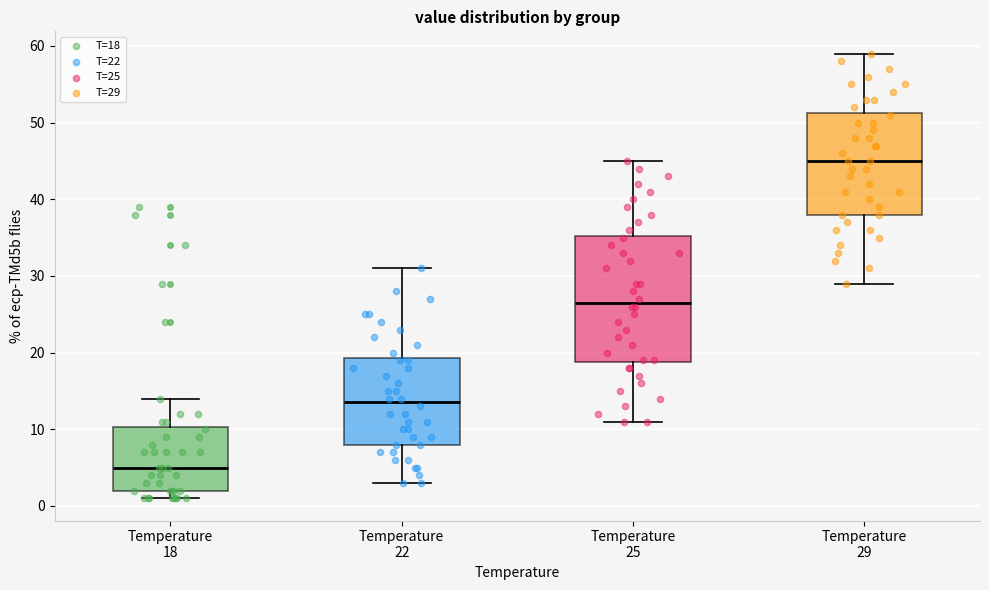

Reading left to right, read every box against the y-axis: the position of its median line, the range the box covers, and the ends of its whiskers. The values are not printed on the chart, so give them approximately, as read against the axis.

Temperature 18: median 5, box 2 to 10, whiskers 1 to 14
Temperature 22: median 14, box 8 to 19, whiskers 3 to 31
Temperature 25: median 27, box 19 to 35, whiskers 11 to 45
Temperature 29: median 45, box 38 to 51, whiskers 29 to 59